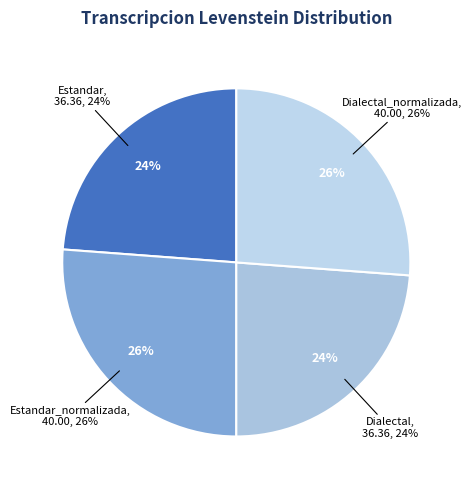

To the nearest percent, what is the difference between the largest and smallest slice percentages?

2%